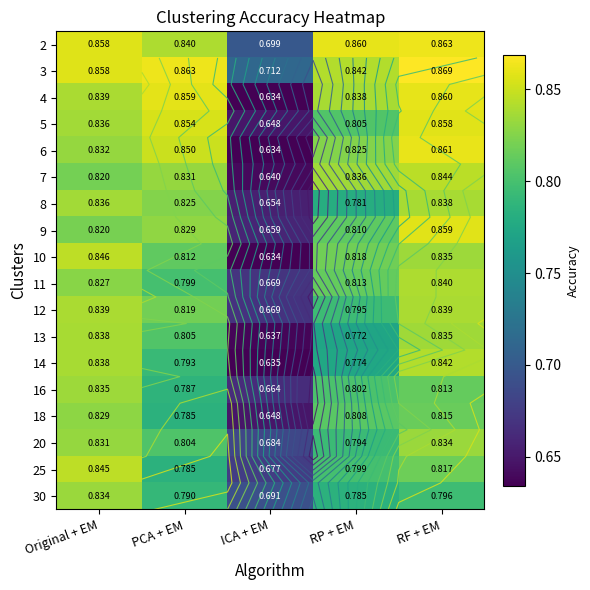

The 13 series shows 0.2 at ICA + EM. True or false?

False